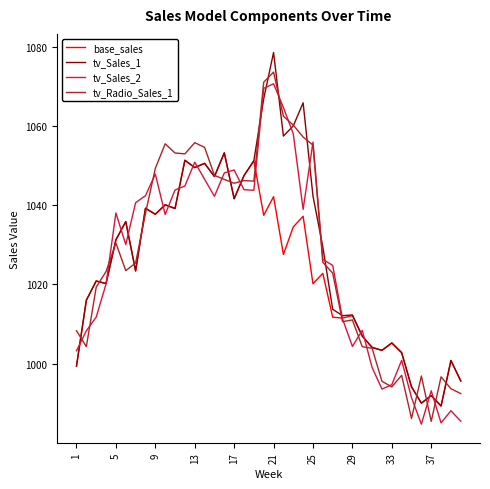

What is the greatest value displayed?

1078.5